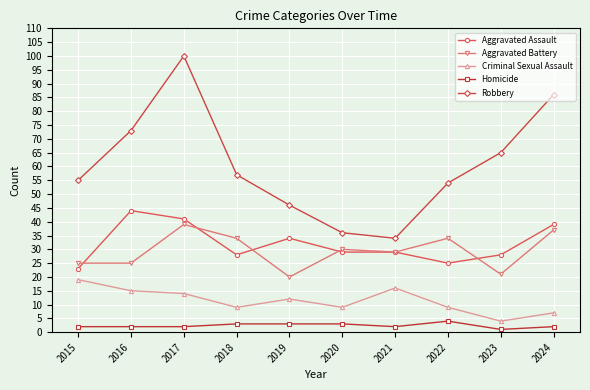

What are all the series names shown in the legend?

Aggravated Assault, Aggravated Battery, Criminal Sexual Assault, Homicide, Robbery